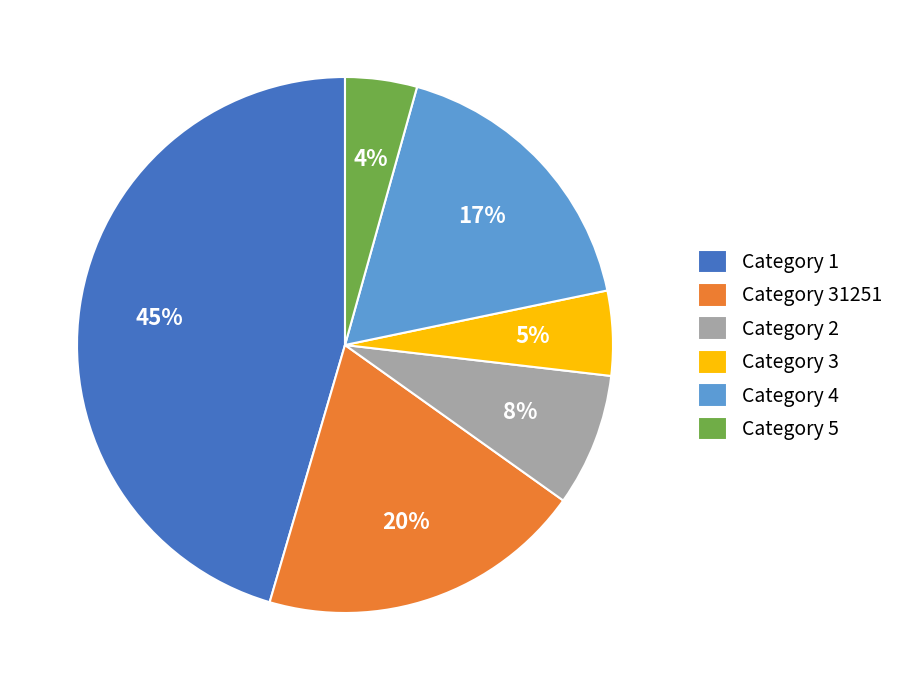

Does Category 3 account for over 50% of the chart?

No